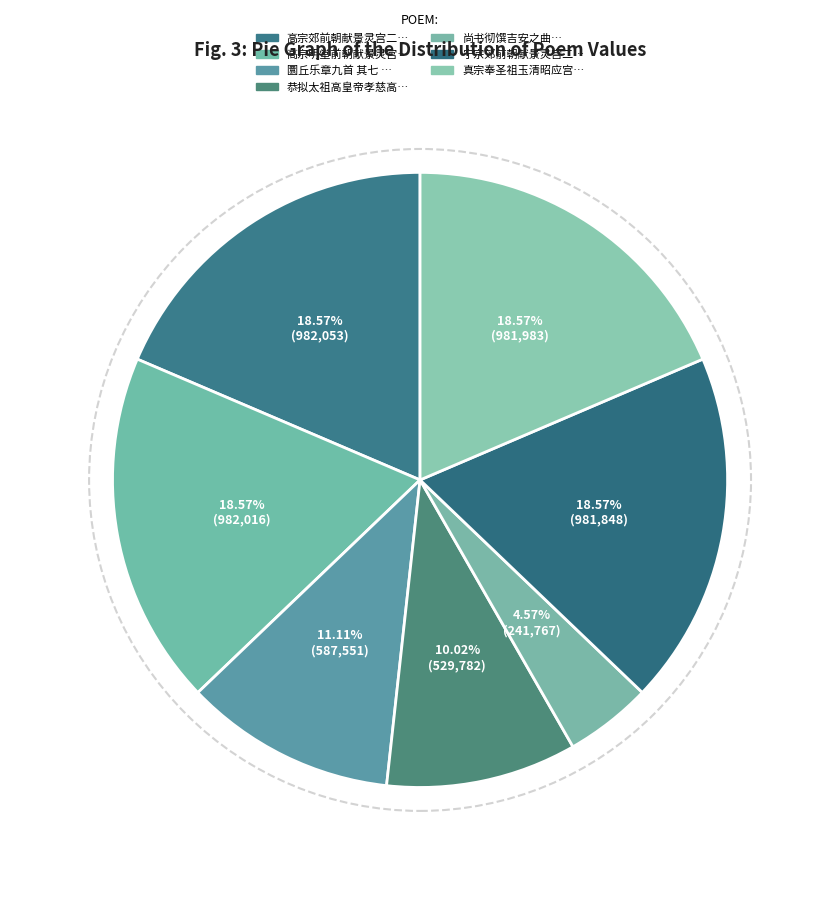

Rank the categories by value from highest to lowest.

高宗郊前朝献景灵宫二十一首 其十七 彻馔用《吉安》。, 高宗明堂前朝献景灵宫十首 其八 彻馔用《吉安》。, 真宗奉圣祖玉清昭应宫十一首 其十 彻馔用《吉安》。, 宁宗郊前朝献景灵宫二十四首 彻馔用《吉安》。, 圜丘乐章九首 其七 彻馔, 恭拟太祖高皇帝孝慈高皇后上册乐章 其五 彻馔, 尚书彻馔吉安之曲